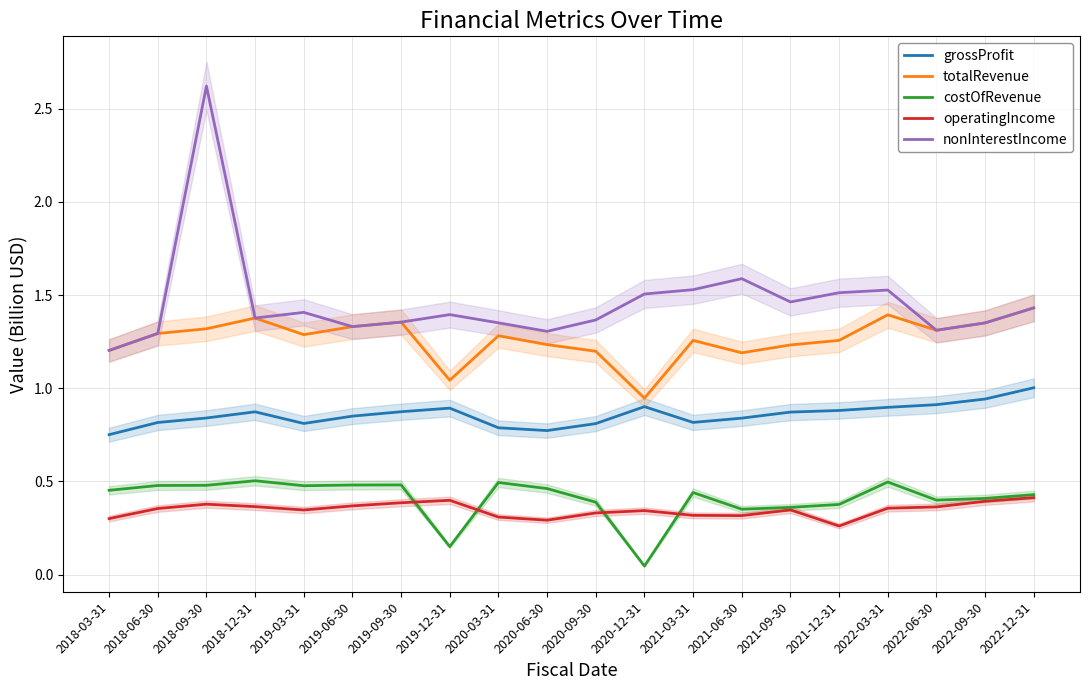

The grossProfit series shows 0.8 at 2018-09-30. True or false?

True